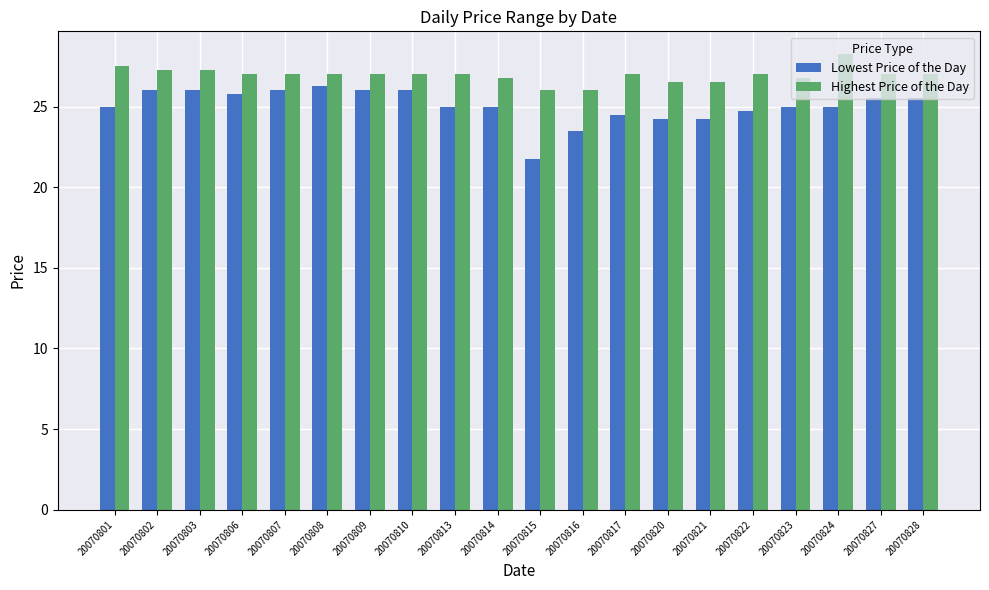

What is the total value across all series at 20070801?

52.5